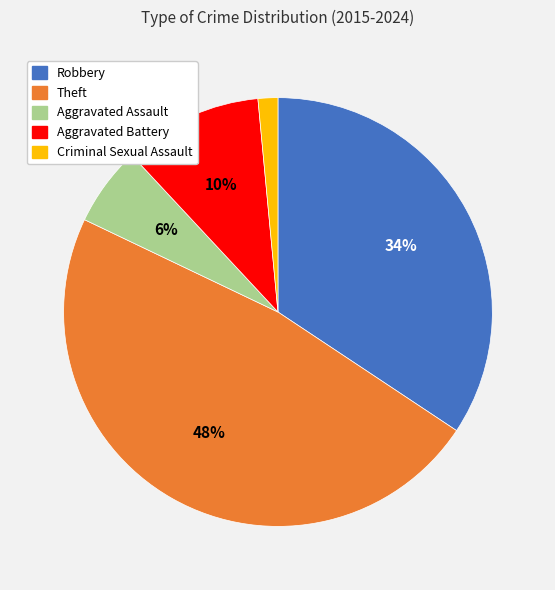

Combined, do Aggravated Battery and Criminal Sexual Assault account for over 50%?

No